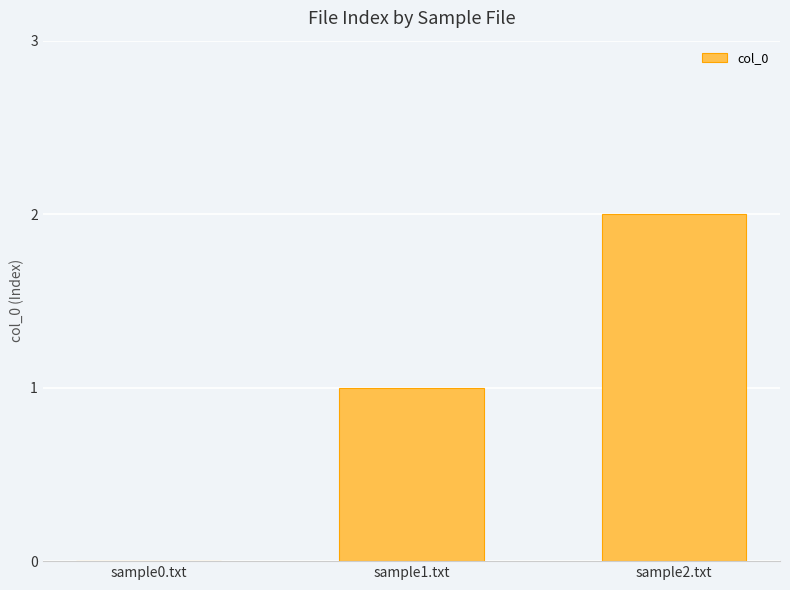

Which has a higher value, sample0.txt or sample1.txt?

sample1.txt